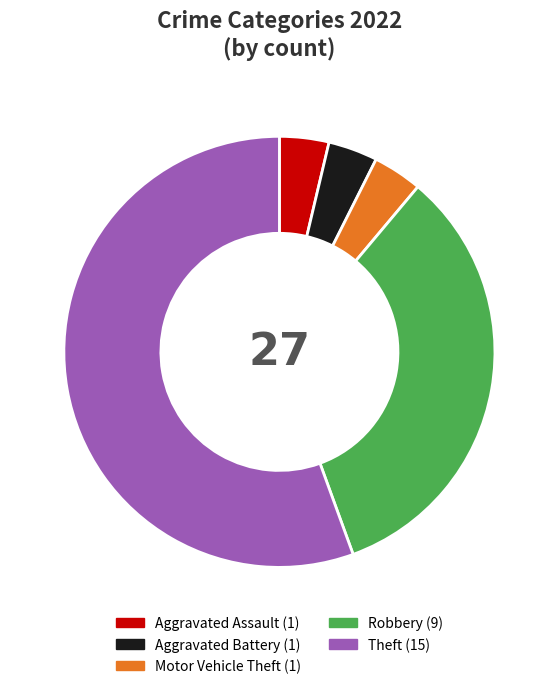

Is there any slice that represents more than half of the pie?

Yes